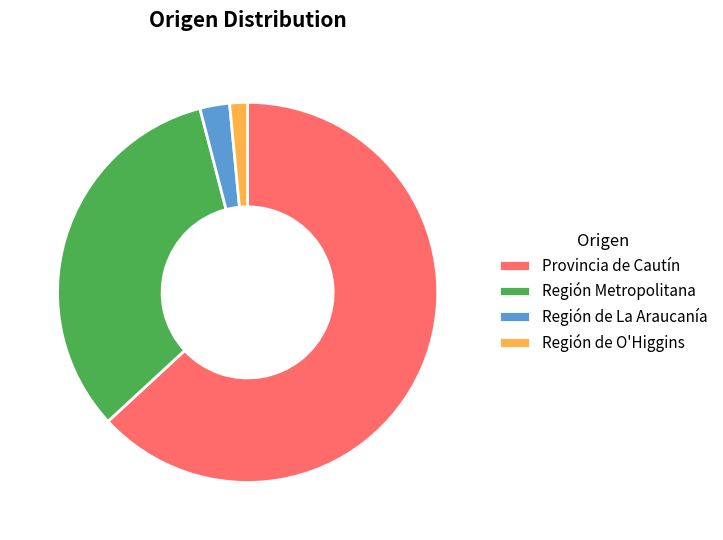

Which slice is the smallest?

Región de O'Higgins